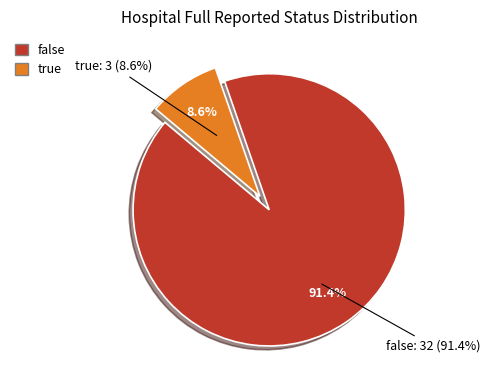

What is the total percentage of false and true?

100.0%